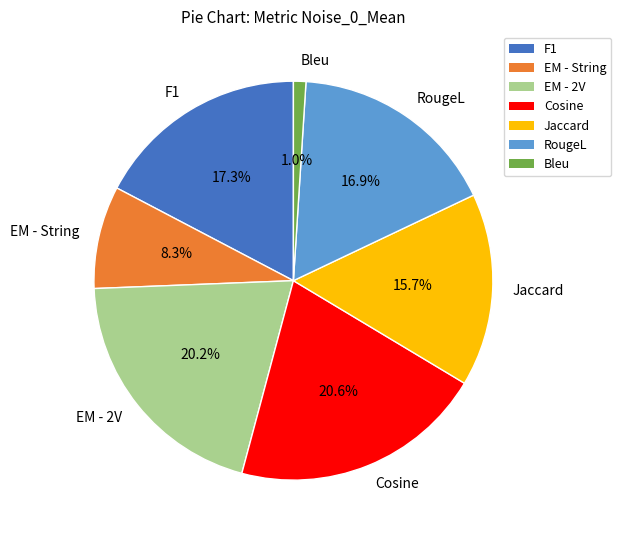

Which slice is the smallest?

Bleu